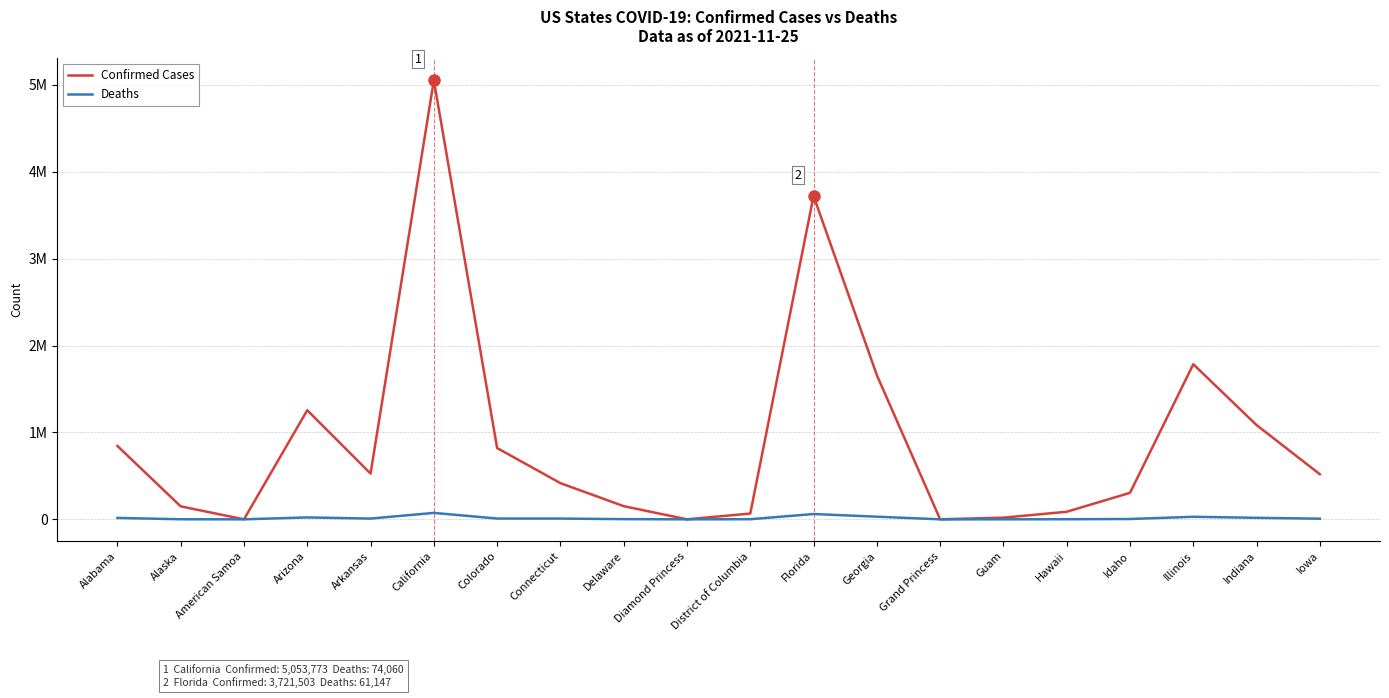

True or false: Confirmed Cases and Deaths cross at least once.

False